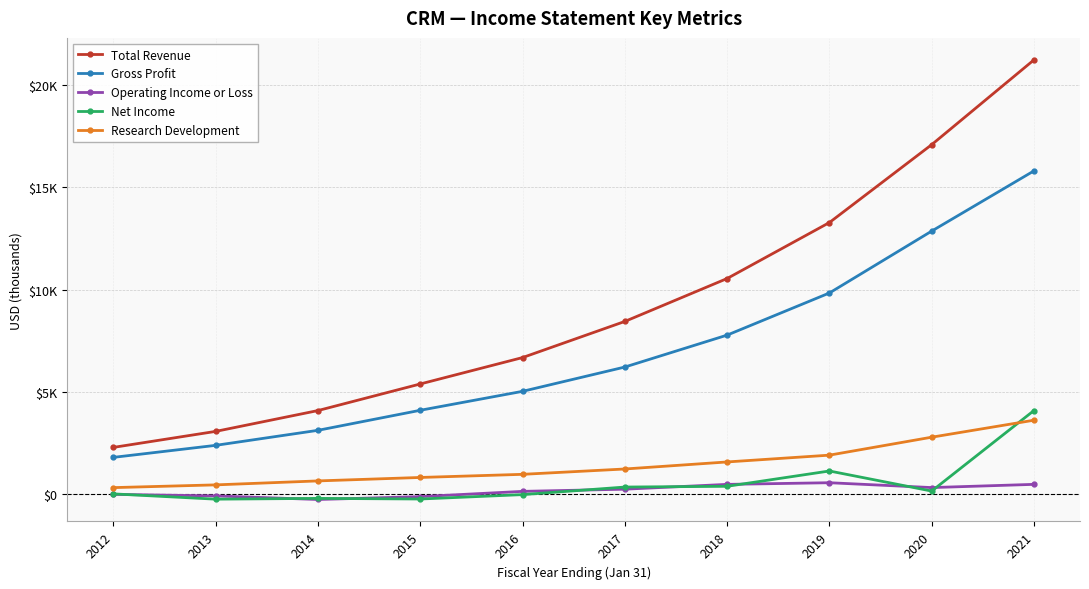

True or false: Total Revenue has a value of 5187.0 at 2013.

False